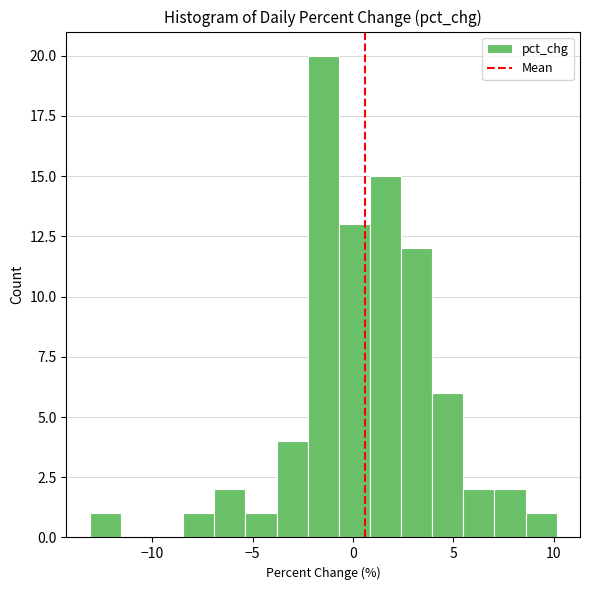

Read against the x-axis, roughly where is the centre of the tallest bar?

-1.5